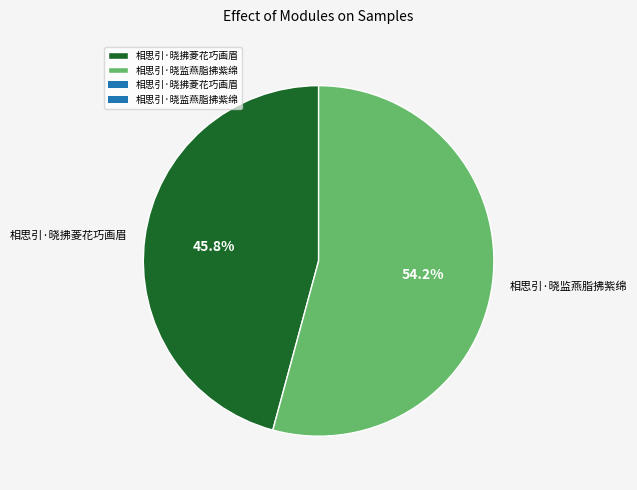

Which slice represents more than half of the pie?

相思引·晓监燕脂拂紫绵